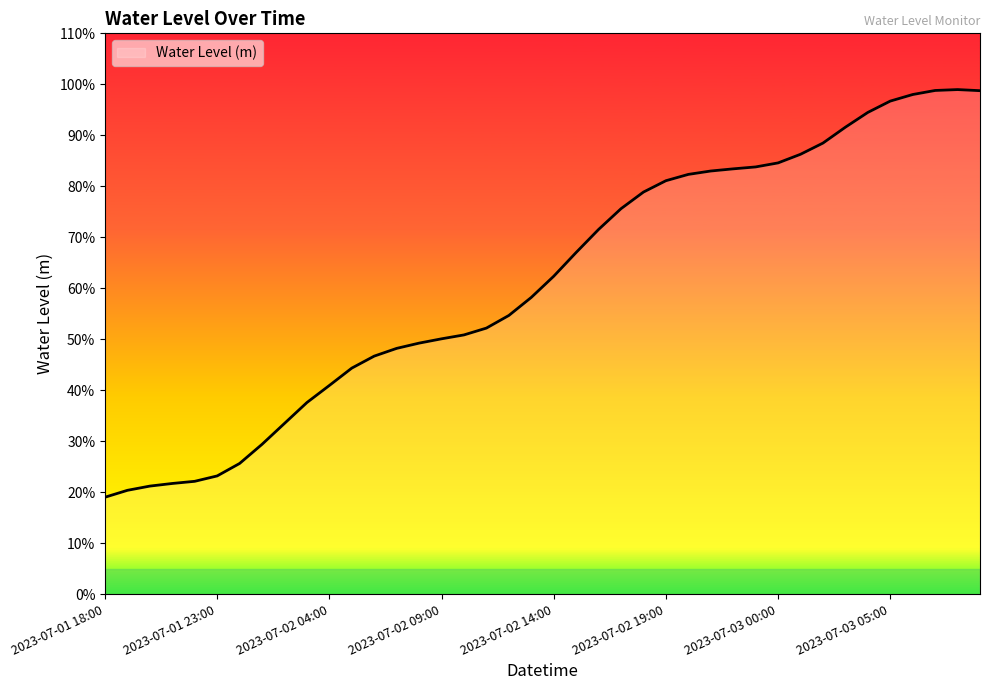

What is the sum of all values?

24.5